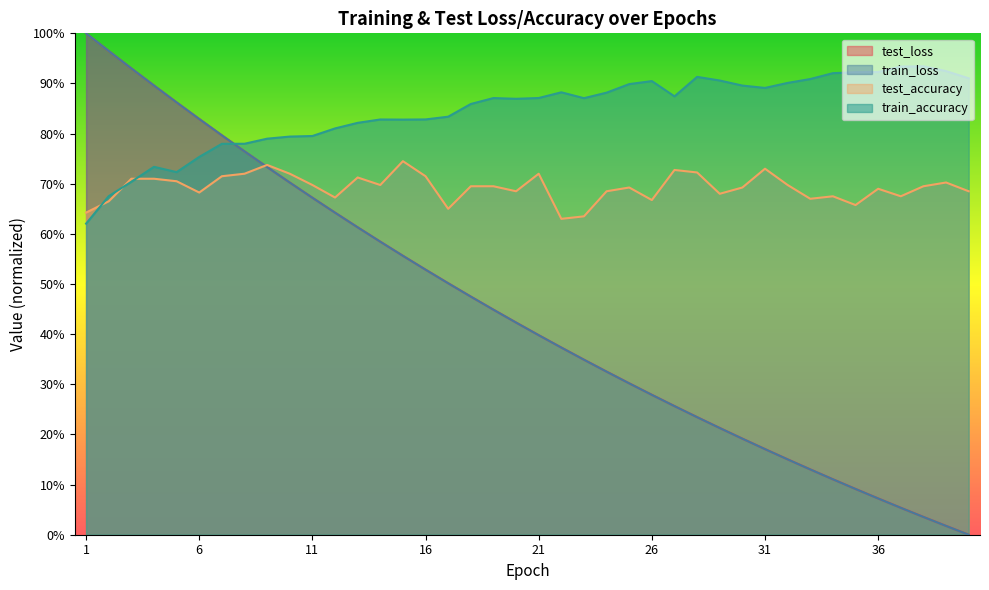

Which series has the largest range (max minus min)?

train_loss